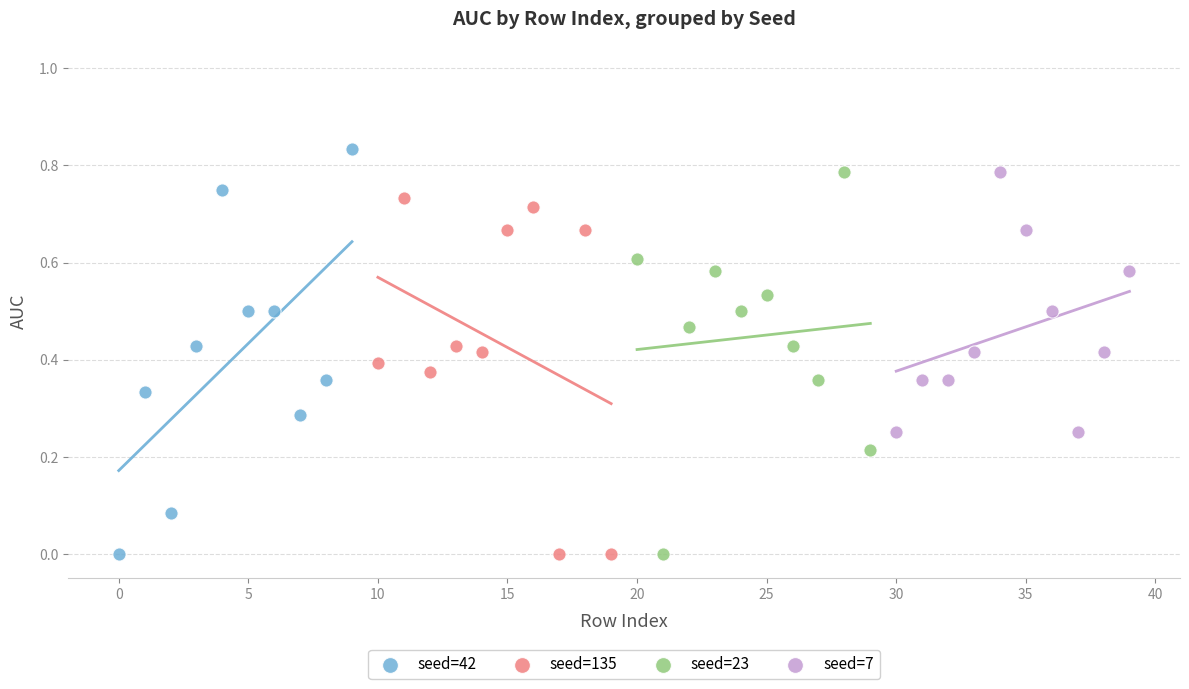

Which series contains the highest Y value?

seed=42